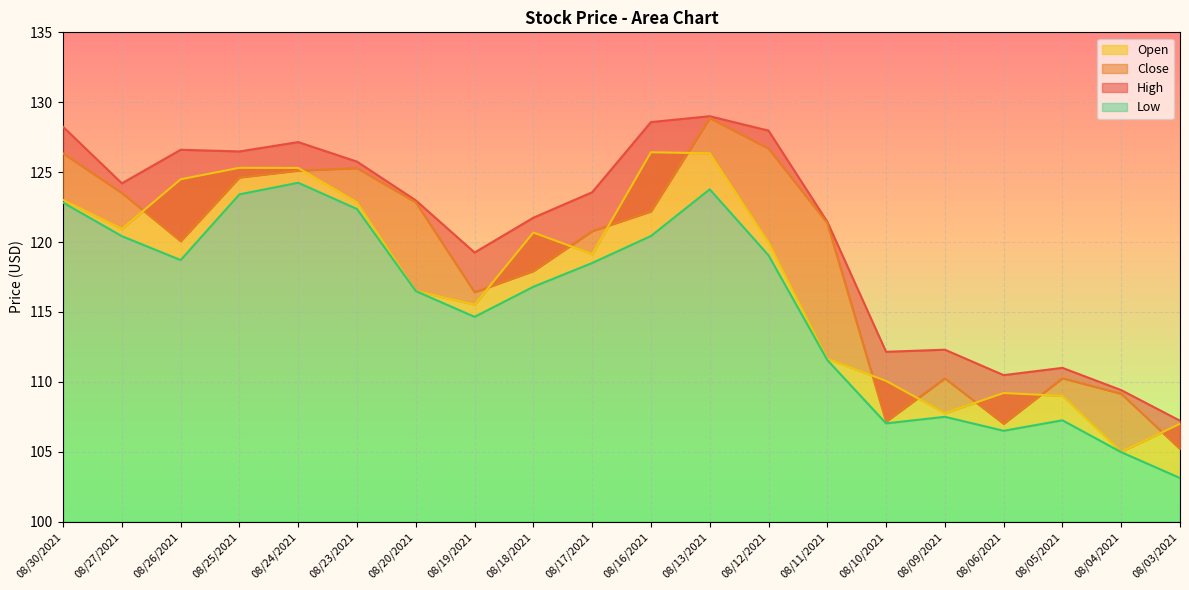

At how many categories does at least one series exceed 112?

16